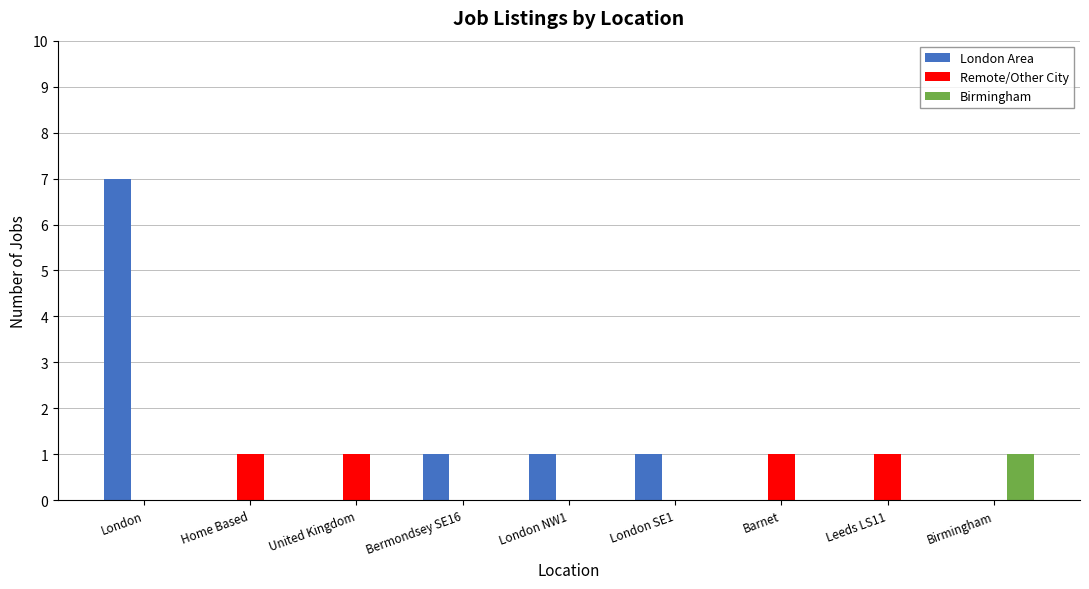

At which category is the sum across all series the highest?

London